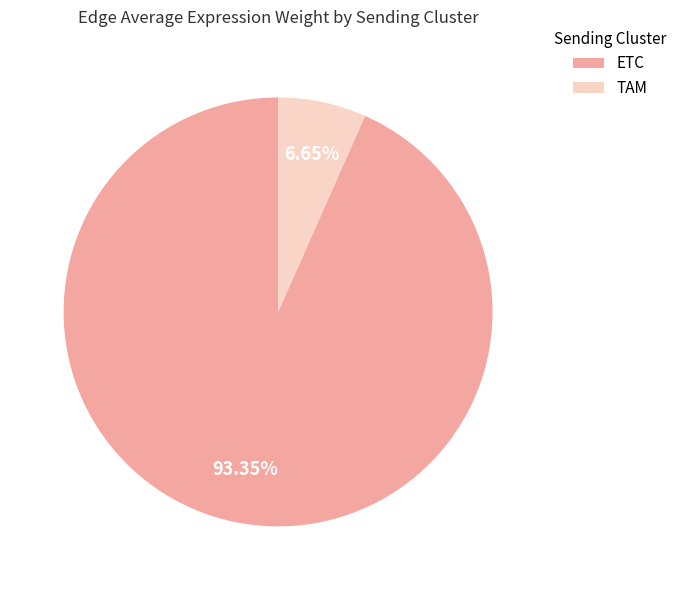

What is the largest slice in the pie chart?

ETC